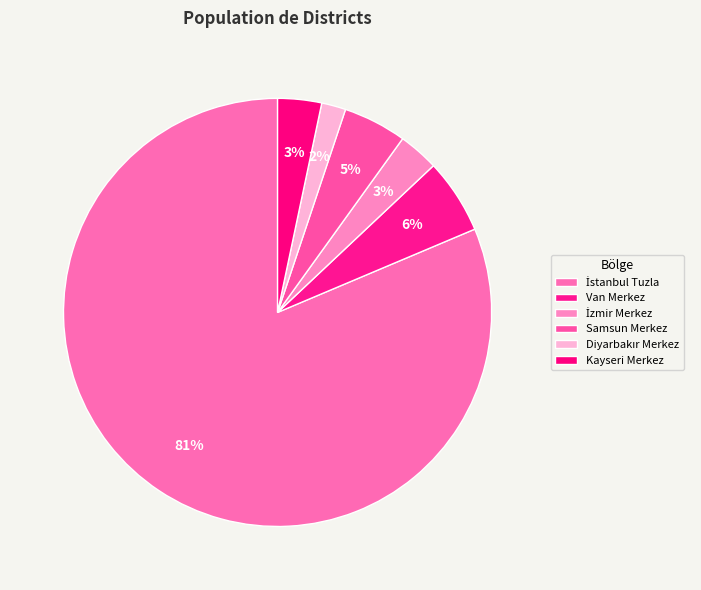

What is the total percentage of İzmir Merkez and Van Merkez?

8.7%